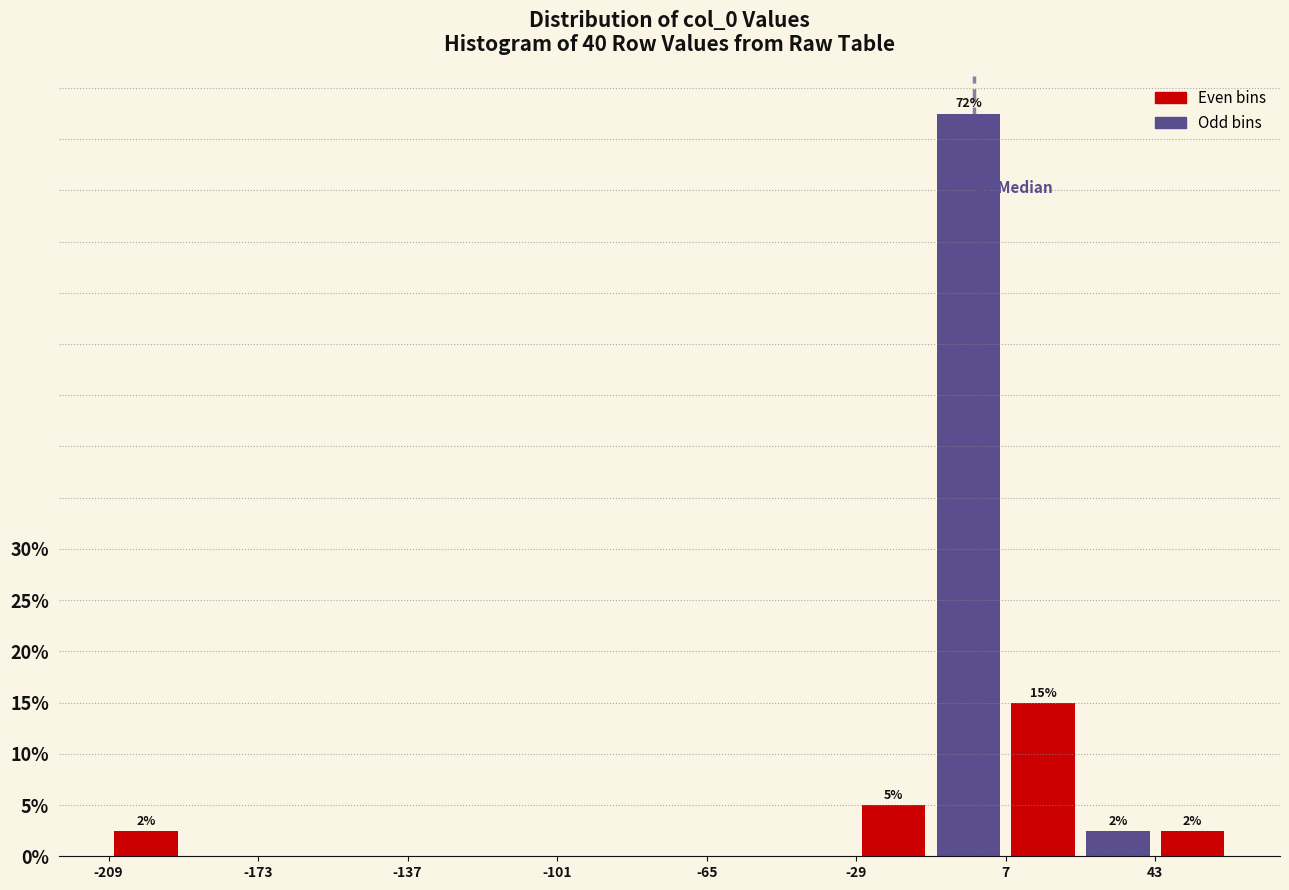

Read against the x-axis, roughly where is the centre of the tallest bar?

0